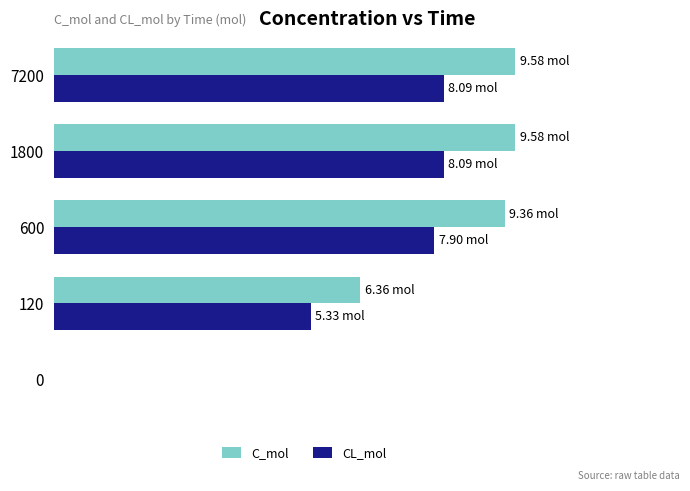

What are all the series names shown in the legend?

C_mol, CL_mol